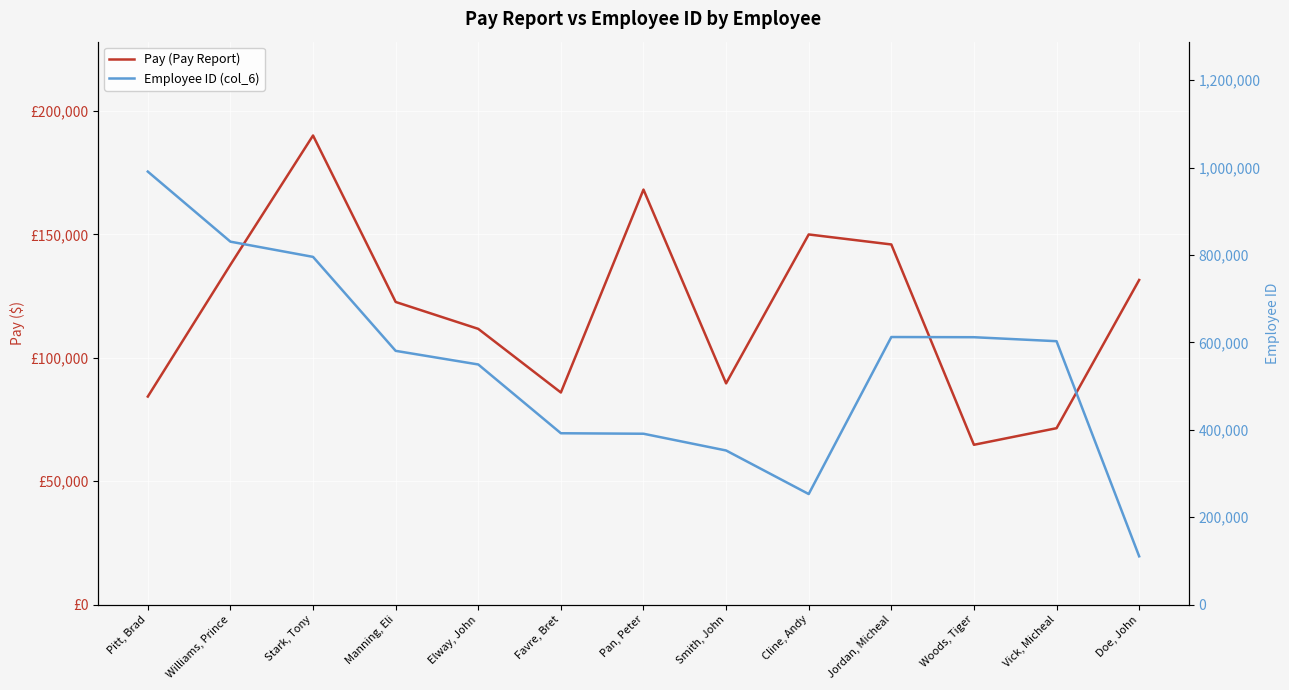

List the labels in order of Employee ID (col_6) value, largest first.

Pitt, Brad, Williams, Prince, Stark, Tony, Jordan, Micheal, Woods, Tiger, Vick, Micheal, Manning, Eli, Elway, John, Favre, Bret, Pan, Peter, Smith, John, Cline, Andy, Doe, John